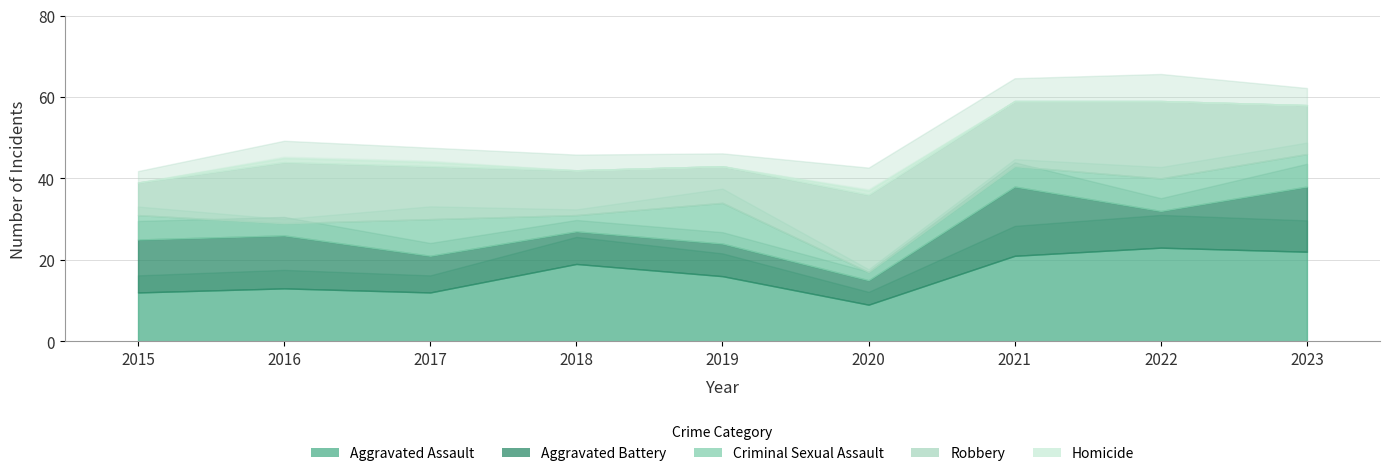

True or false: Homicide and Criminal Sexual Assault cross at least once.

False